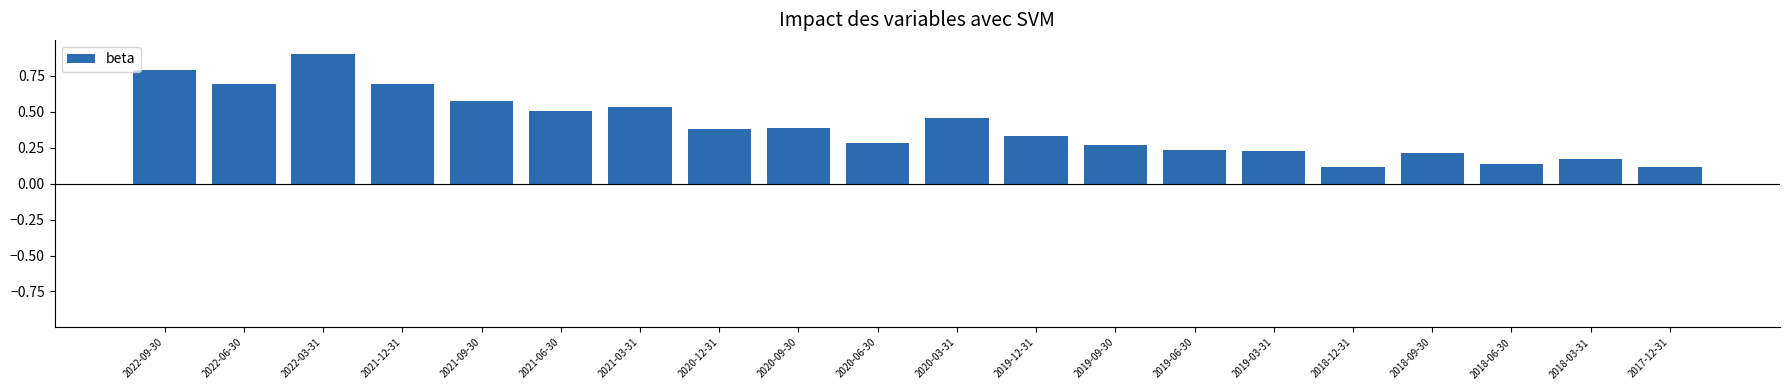

What is the sum of all values?

8.0